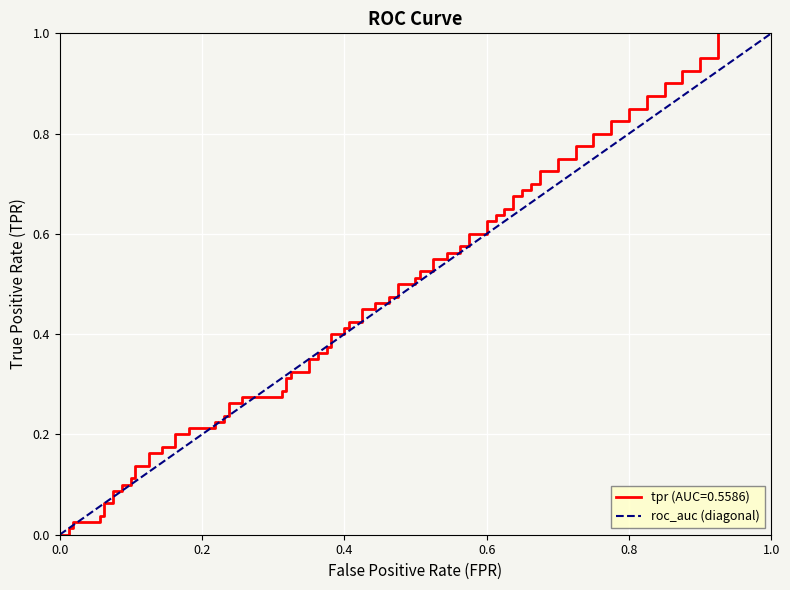

Which has a higher value, 1.0 or 0.0?

1.0